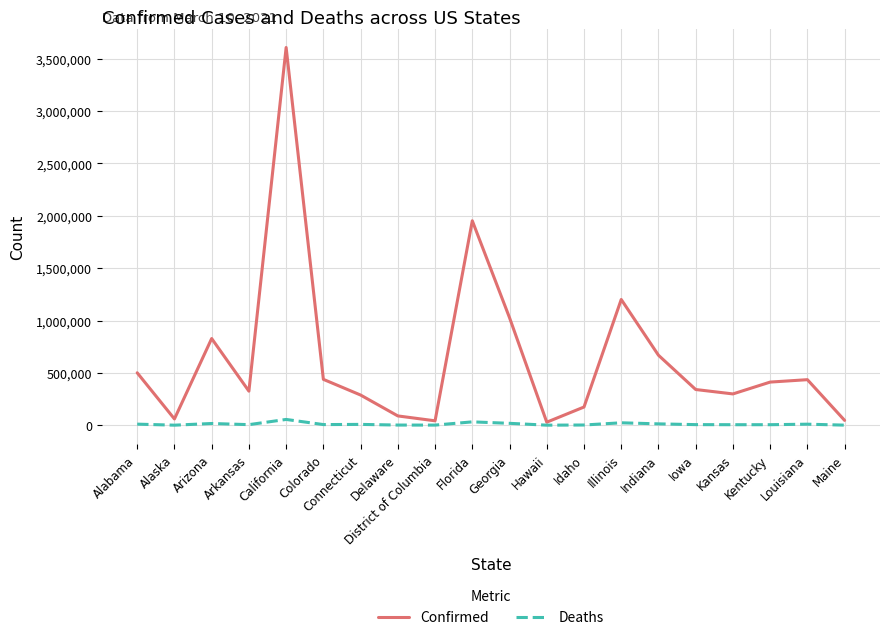

What is the minimum value for Confirmed?

28827